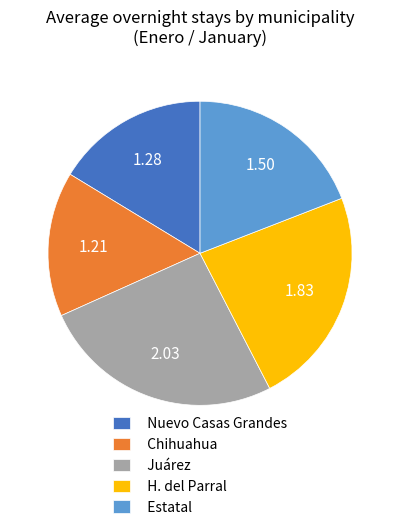

How many segments does this pie chart have?

5